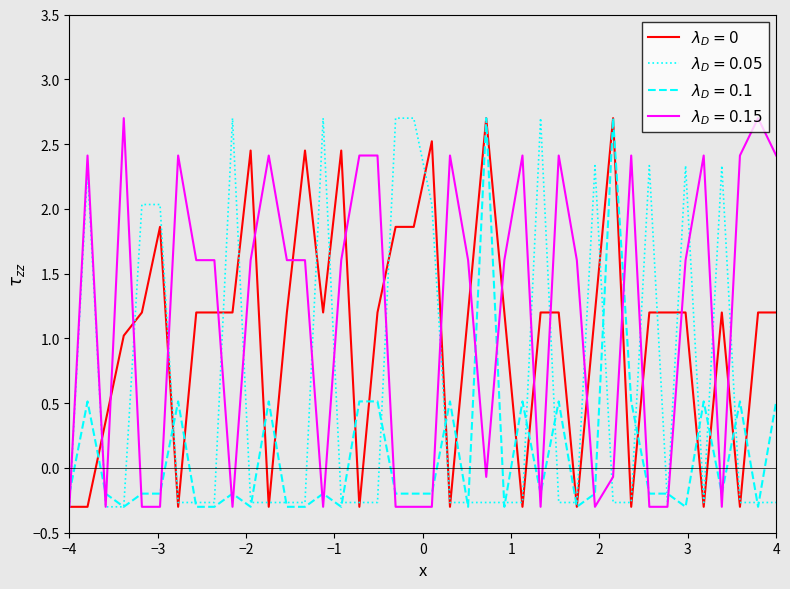

What is the maximum value shown in the chart?

2.7